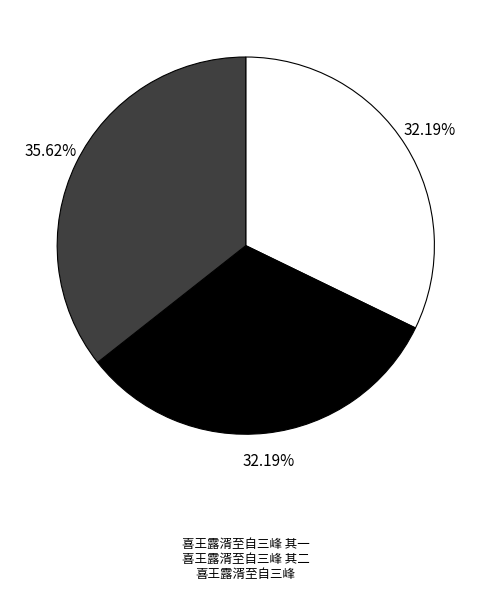

To the nearest percent, what is the difference between the largest and smallest slice percentages?

3%